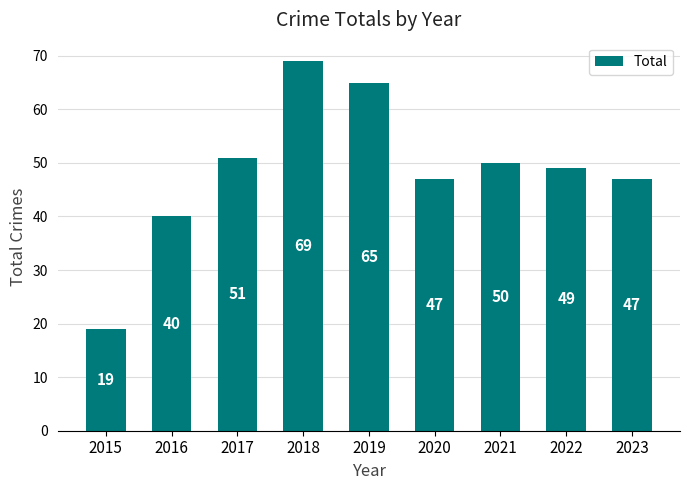

Reading left to right, extract all data points from this chart.

2015=19	2016=40	2017=51	2018=69	2019=65	2020=47	2021=50	2022=49	2023=47